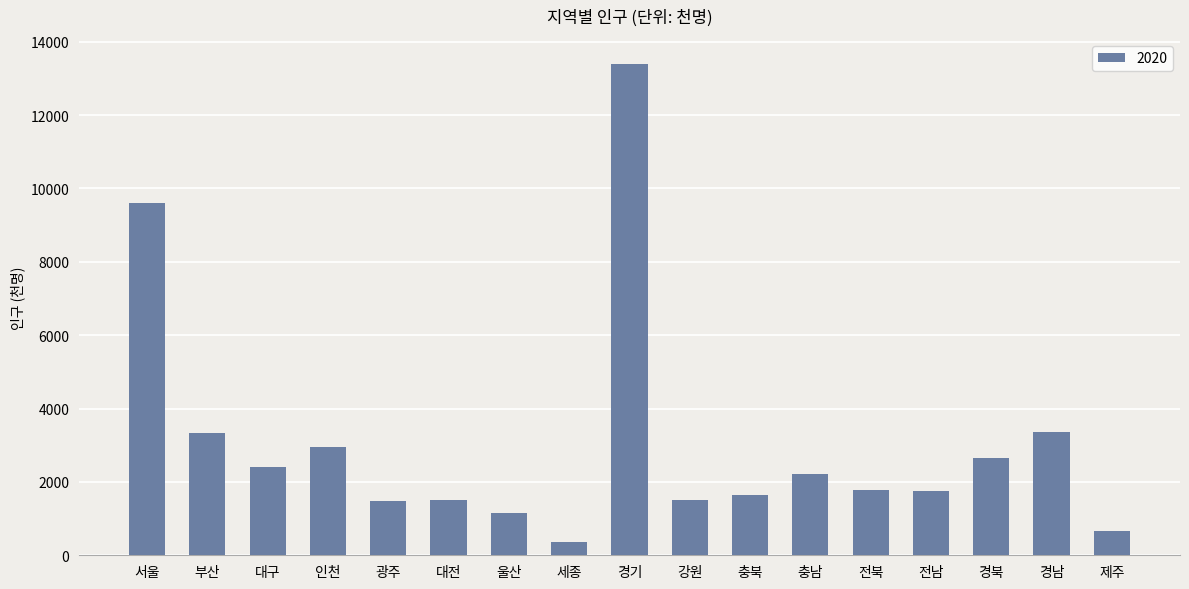

The value at 광주 is 906. True or false?

False